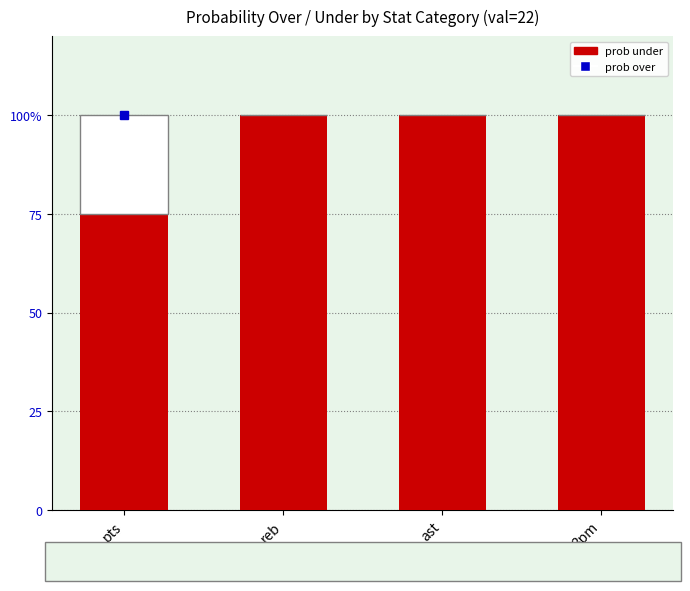

Which has a higher value, 3pm or ast?

3pm